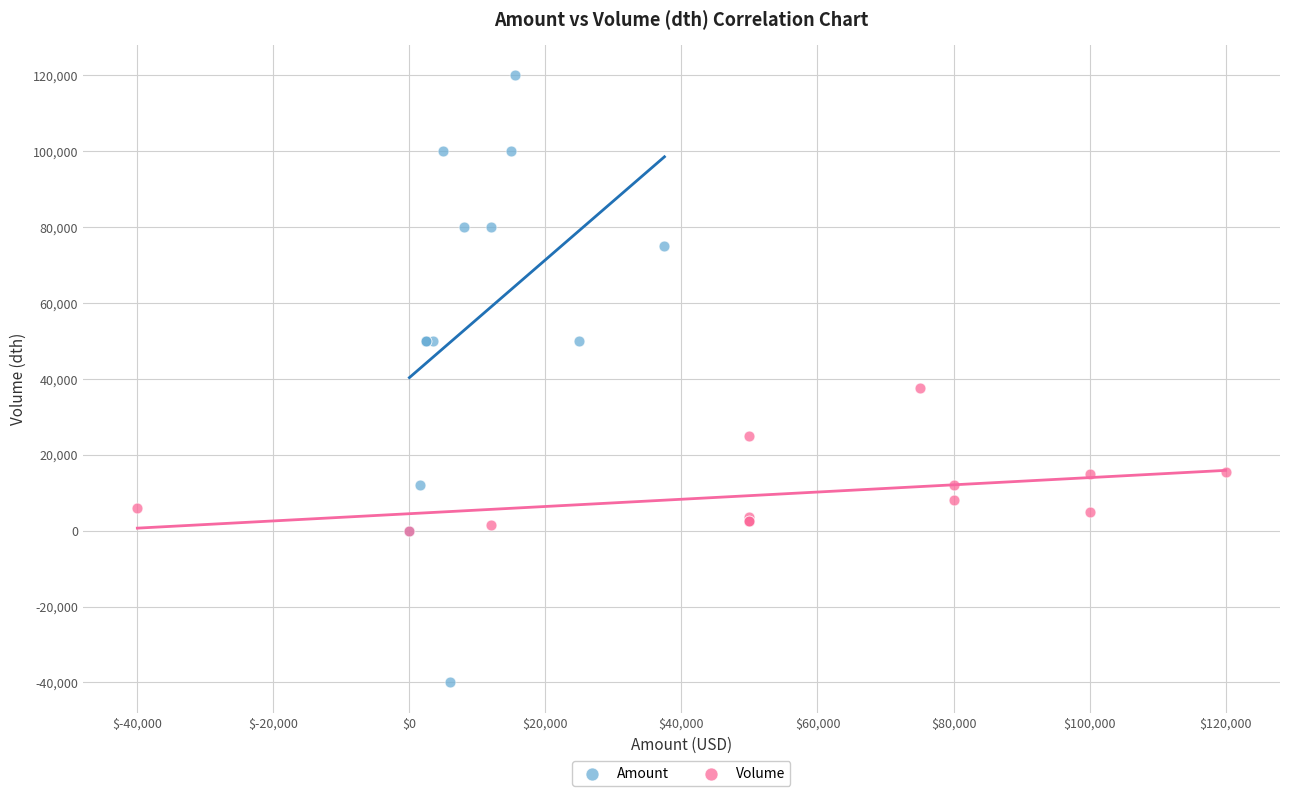

Which series reaches the minimum Y coordinate?

Amount